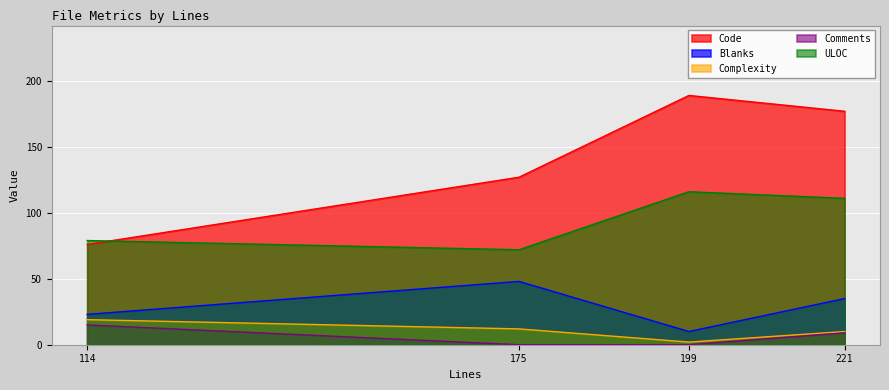

What is the difference between the second highest and second lowest values in the Code series?

50